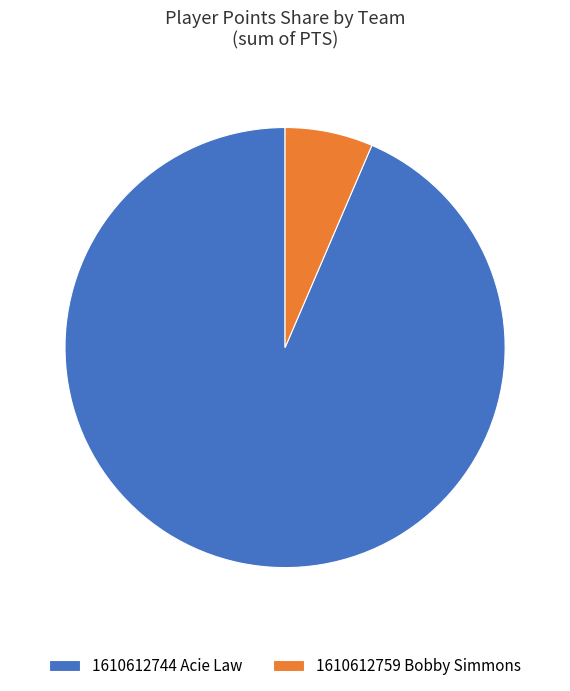

What is the smallest slice in the pie chart?

1610612759 Bobby Simmons